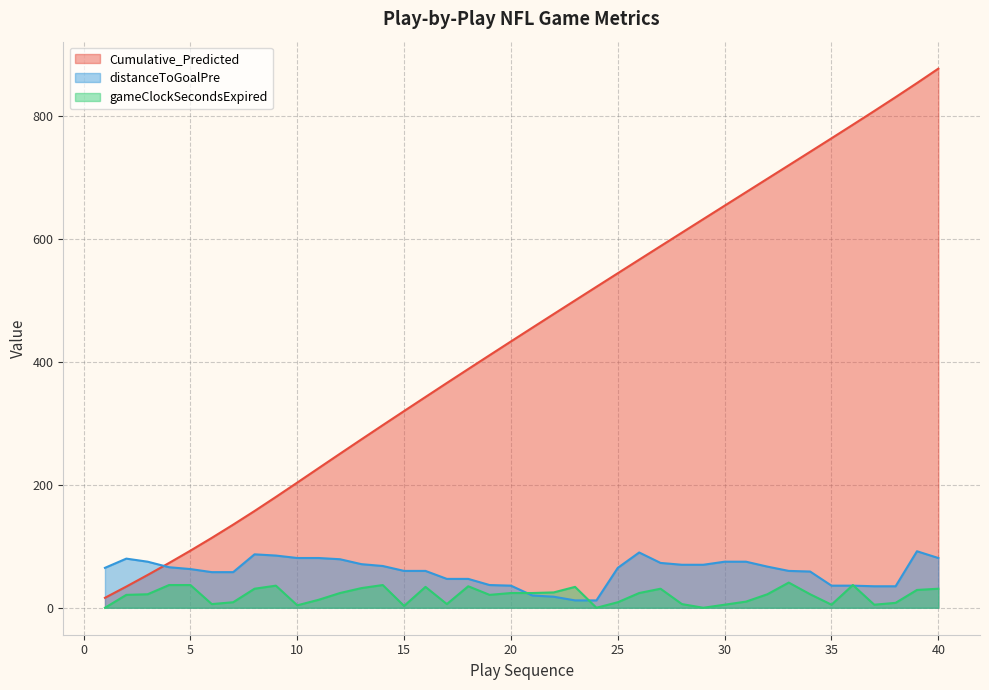

What is the value of the gameClockSecondsExpired point at the 20th from the left?

24.0